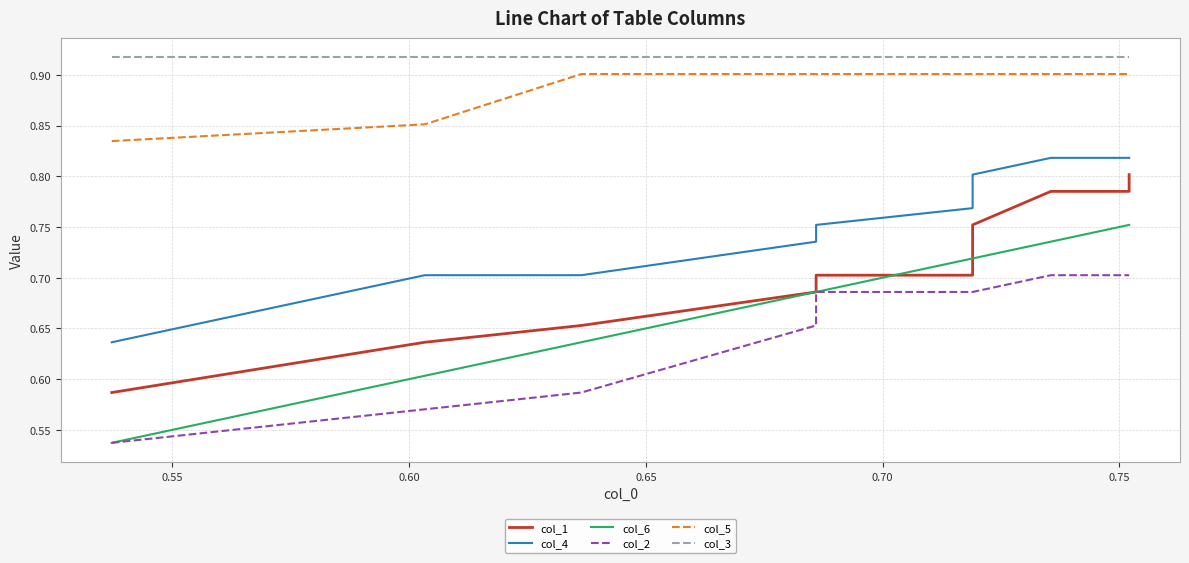

Reading left to right, extract all data points from this chart.

col_1: 0.6	0.6	0.7	0.7	0.7	0.7	0.8	0.8	0.8	0.8
col_4: 0.6	0.7	0.7	0.7	0.8	0.8	0.8	0.8	0.8	0.8
col_6: 0.5	0.6	0.6	0.7	0.7	0.7	0.7	0.7	0.8	0.8
col_2: 0.5	0.6	0.6	0.7	0.7	0.7	0.7	0.7	0.7	0.7
col_5: 0.8	0.9	0.9	0.9	0.9	0.9	0.9	0.9	0.9	0.9
col_3: 0.9	0.9	0.9	0.9	0.9	0.9	0.9	0.9	0.9	0.9